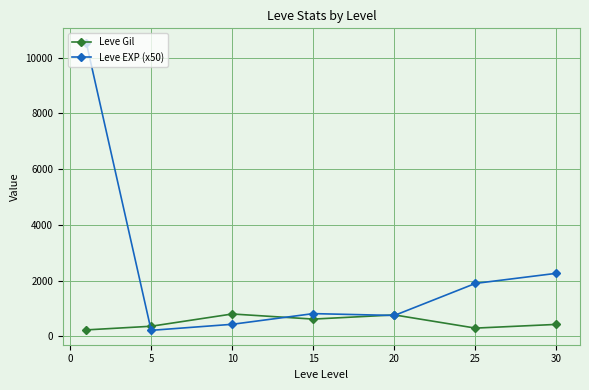

Is this an area chart (filled region under the line)?

No